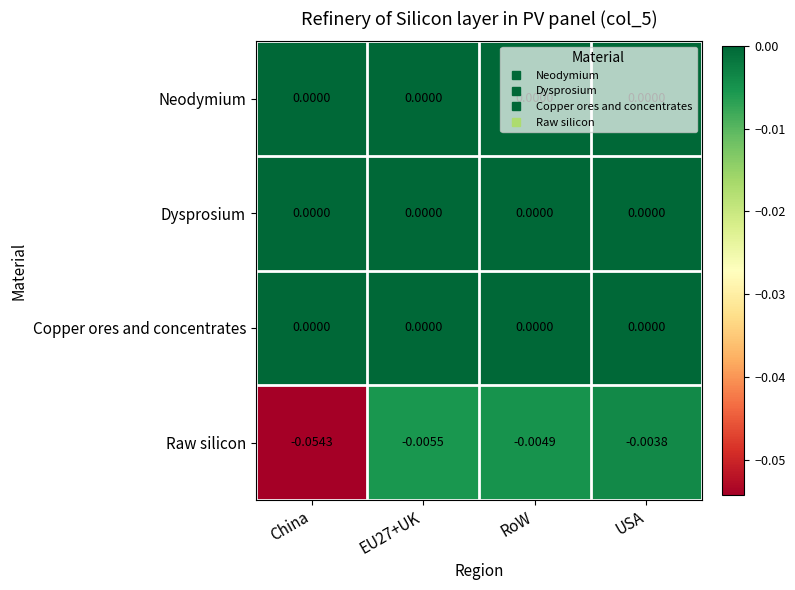

At which category does the chart reach its minimum across all series?

China